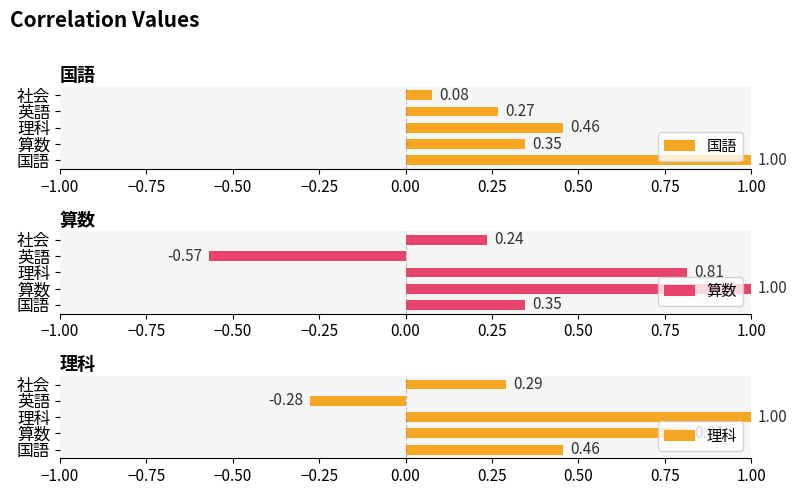

What are all the series names shown in the legend?

国語, 算数, 理科